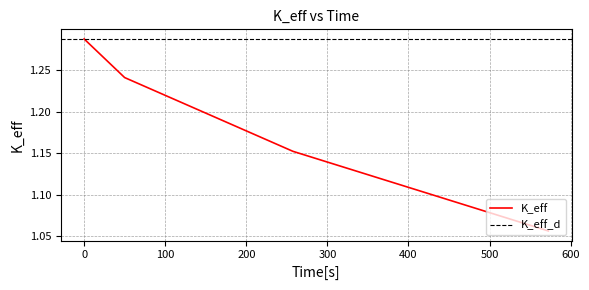

What is the difference between the maximum and minimum values?

0.2